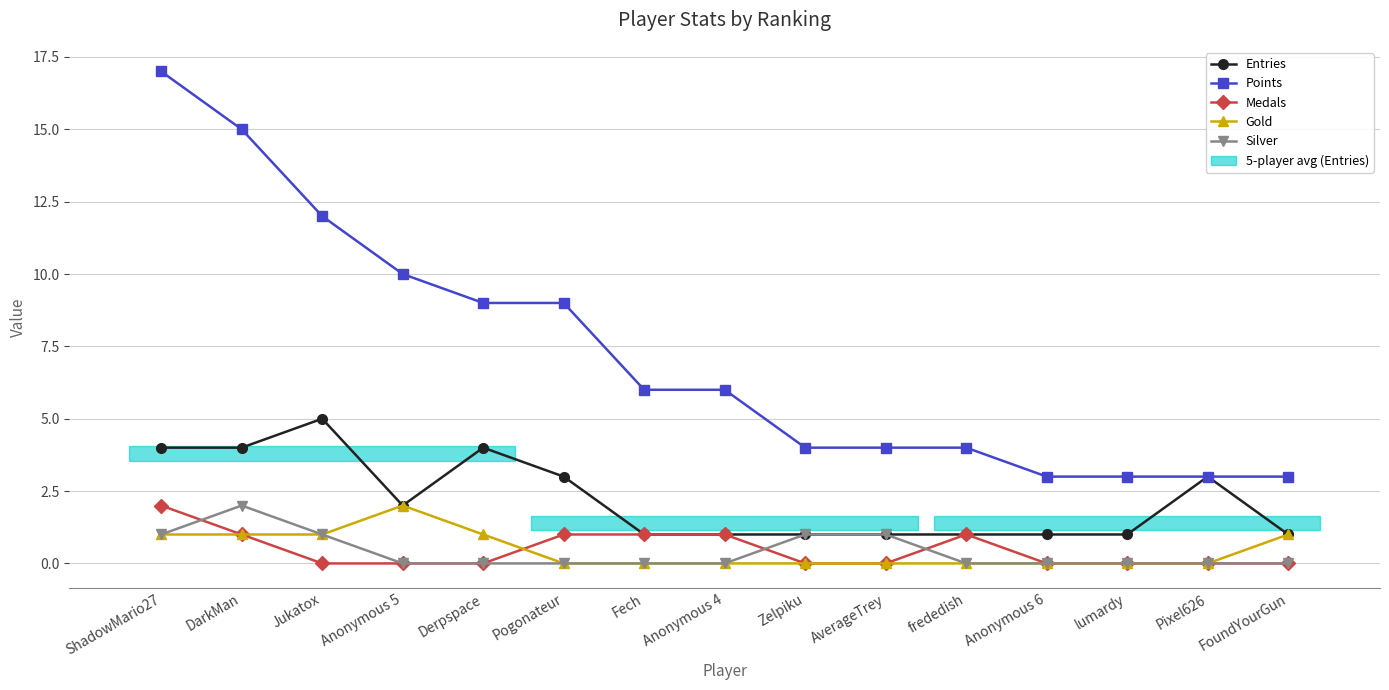

True or false: Points and Entries cross at least once.

False